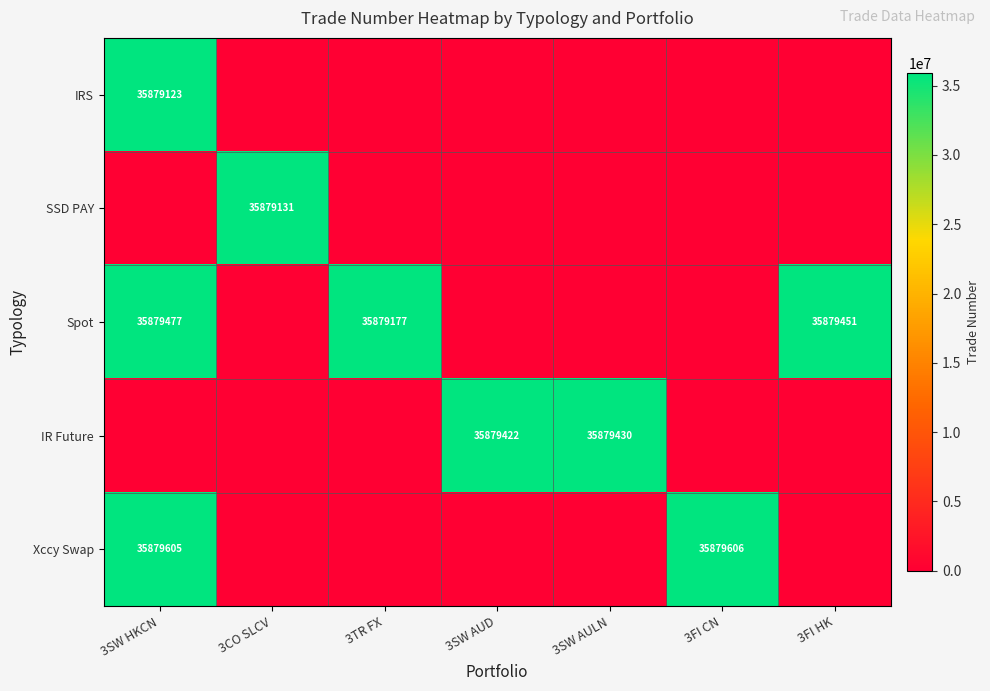

At which category is the sum across all series the highest?

3SW HKCN